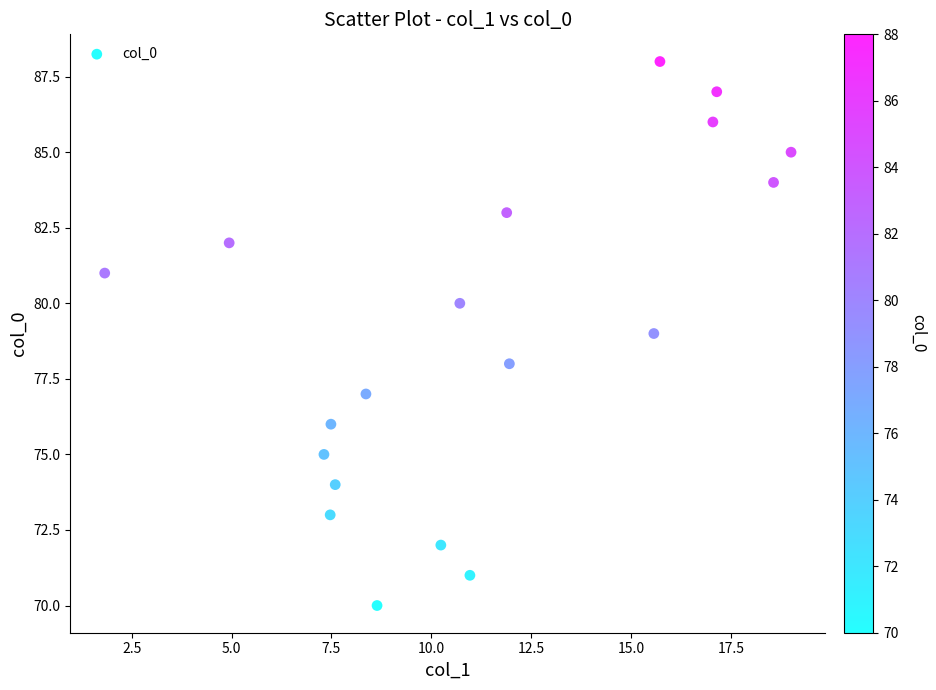

What is the range of Y values (max minus min)?

18